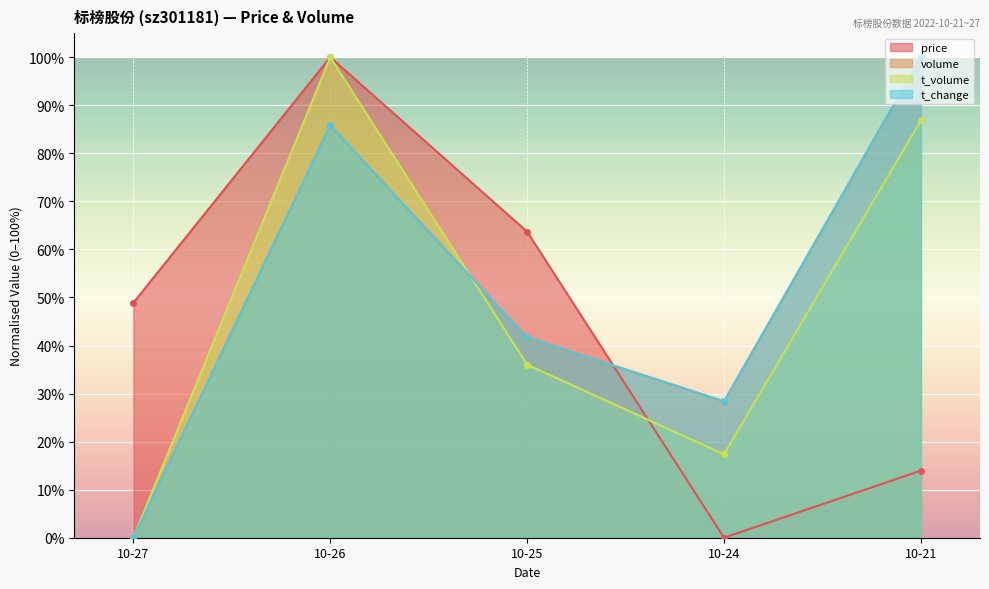

True or false: volume and t_change cross at least once.

False